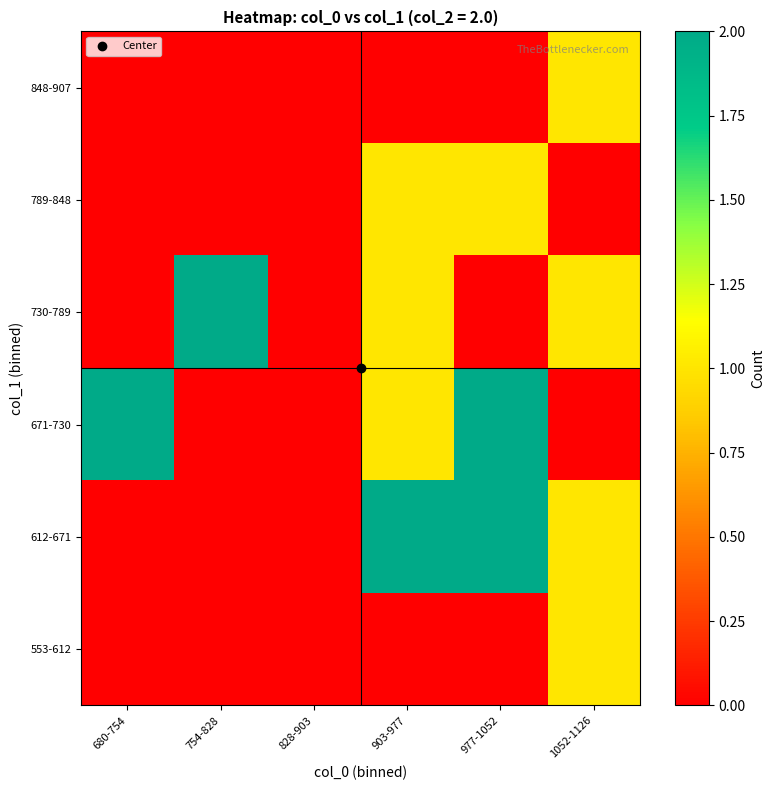

Reading right to left, list all the values displayed in this chart.

553-612: 1052-1126=1	977-1052=0	903-977=0	828-903=0	754-828=0	680-754=0
612-671: 1052-1126=1	977-1052=2	903-977=2	828-903=0	754-828=0	680-754=0
671-730: 1052-1126=0	977-1052=2	903-977=1	828-903=0	754-828=0	680-754=2
730-789: 1052-1126=1	977-1052=0	903-977=1	828-903=0	754-828=2	680-754=0
789-848: 1052-1126=0	977-1052=1	903-977=1	828-903=0	754-828=0	680-754=0
848-907: 1052-1126=1	977-1052=0	903-977=0	828-903=0	754-828=0	680-754=0